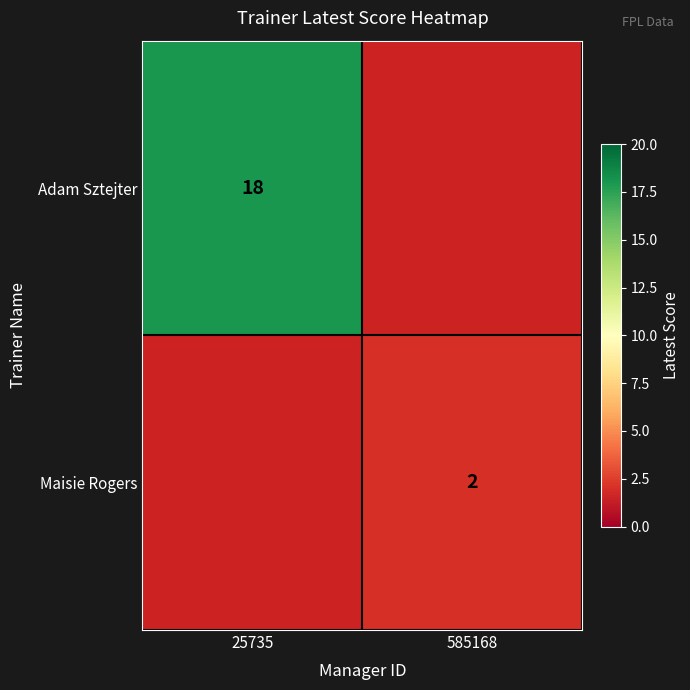

The value of Adam Sztejter at 25735 is 18. True or false?

True